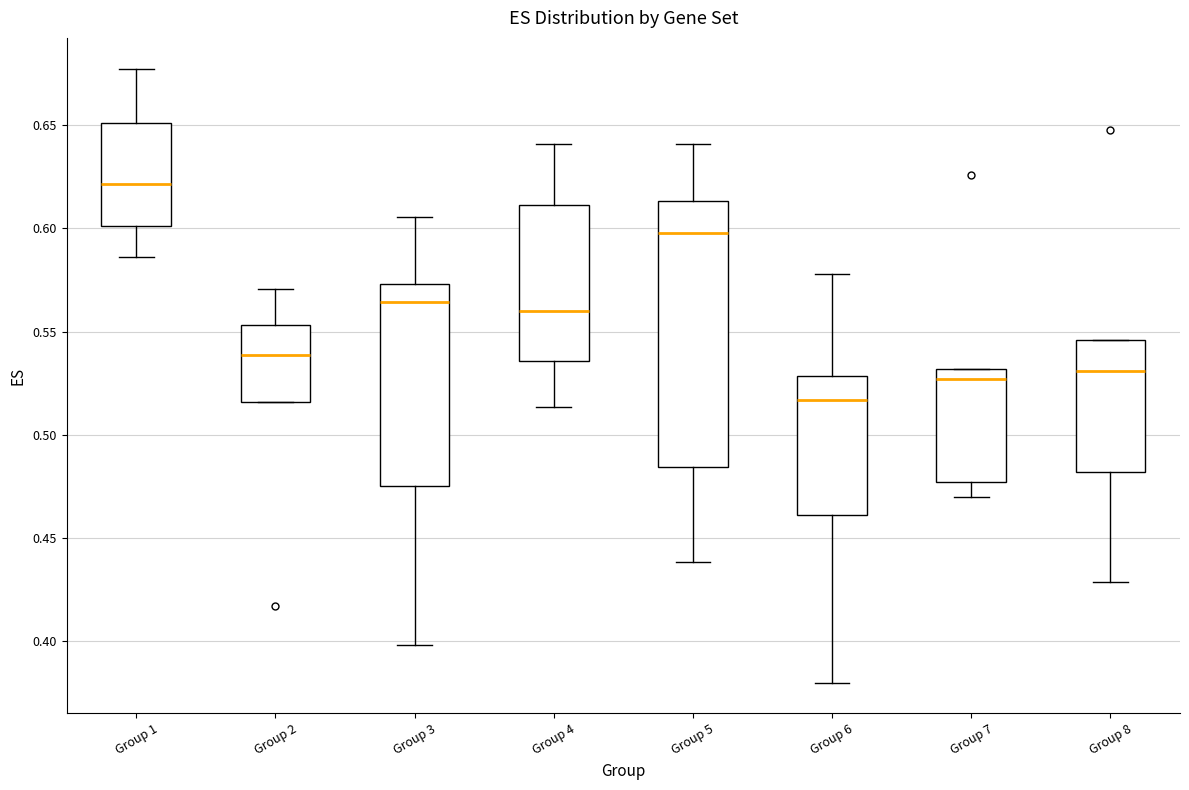

Which box has the lowest median line?

Group 6